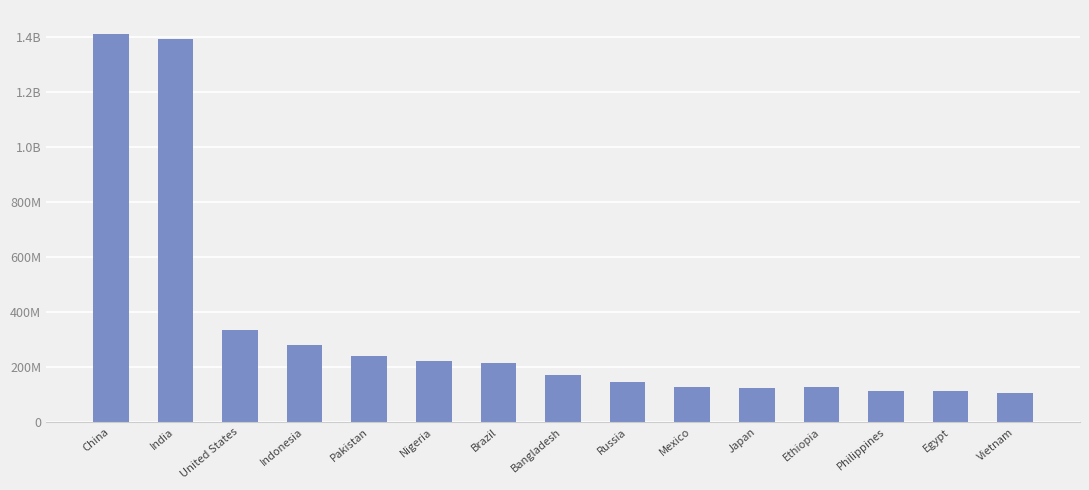

At which label is the value closest to 757793521?

United States